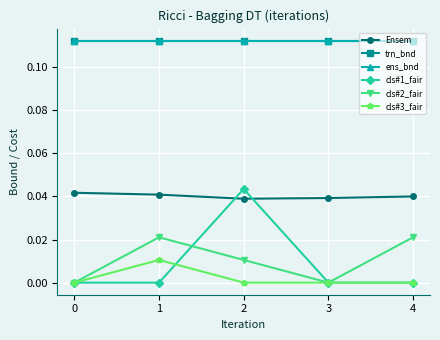

Is the value of cls#2_fair at 3 greater than the value of ens_bnd at 2?

No